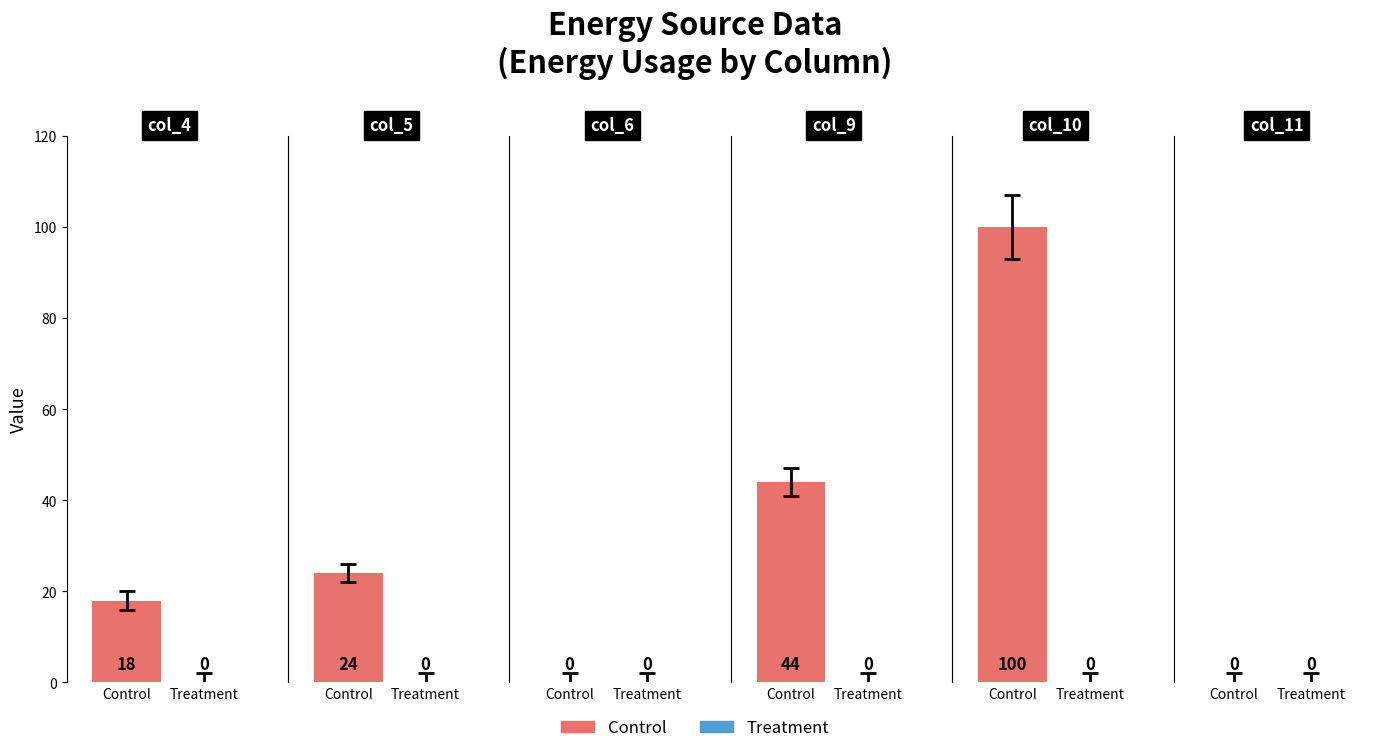

What is the difference between the maximum and minimum values in the Control series?

100